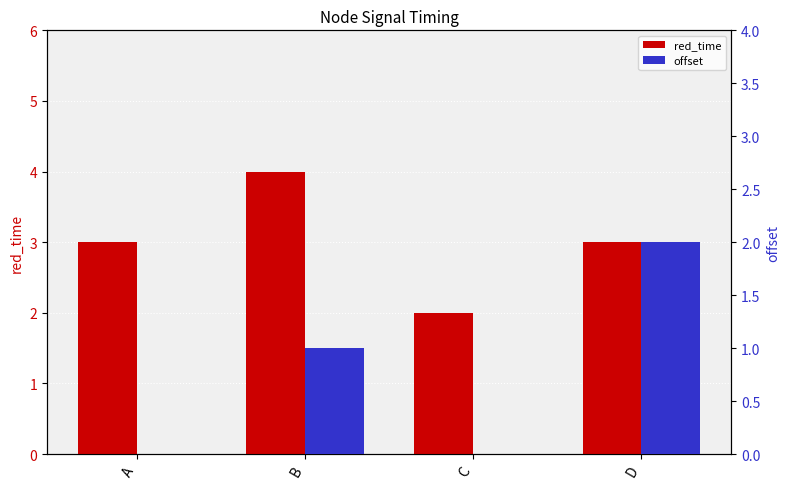

Where is red_time nearest to the value 3?

A